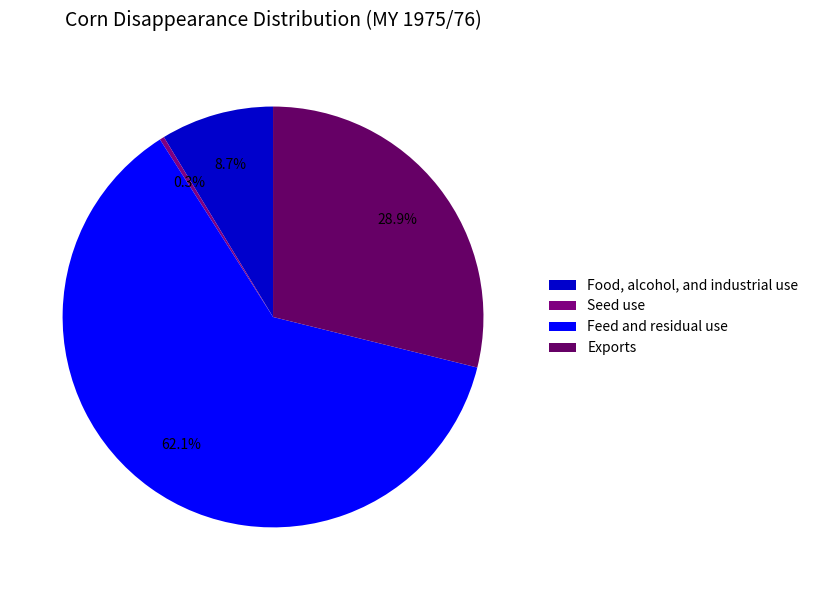

Combined, what portion of the pie is Seed use and Food, alcohol, and industrial use?

9.0%